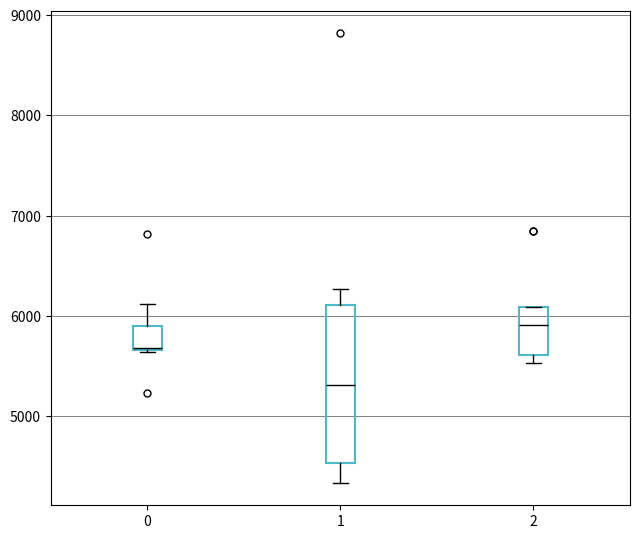

Which box's median line is the lowest?

1